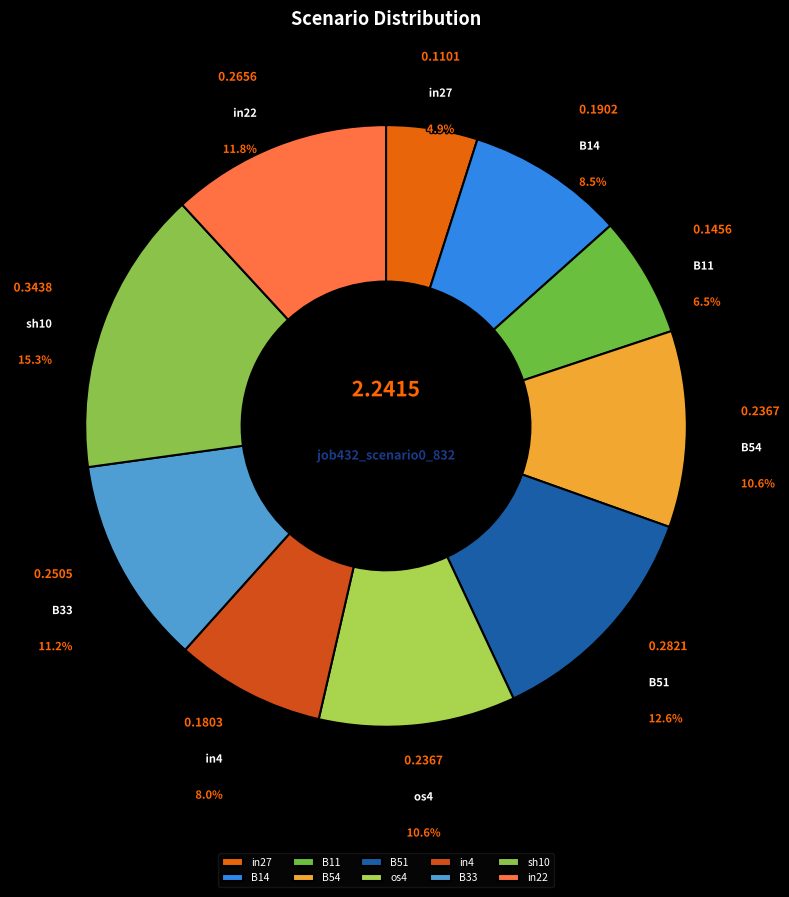

Does any single category account for the majority?

No